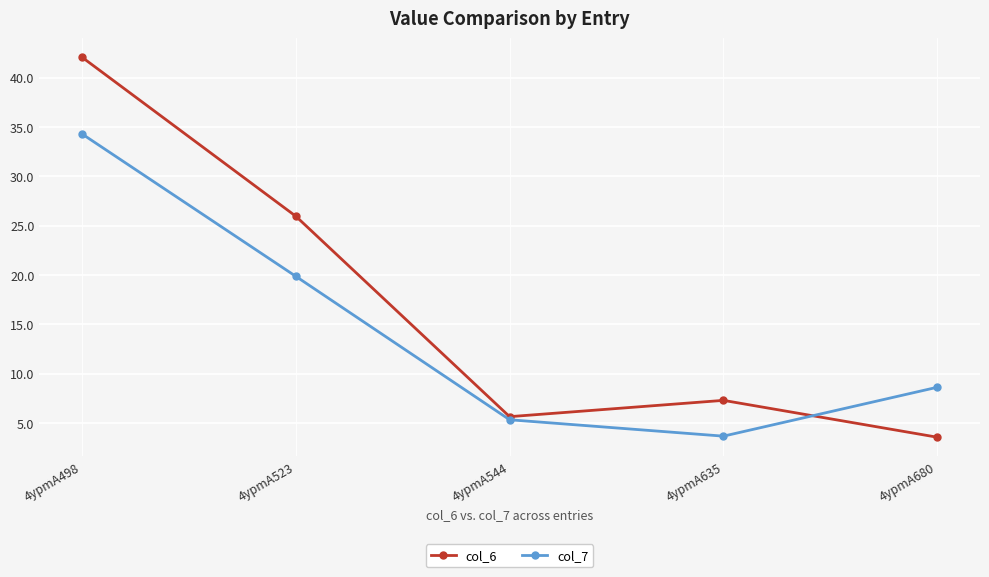

List the series in order of their peak value, lowest first.

col_7, col_6